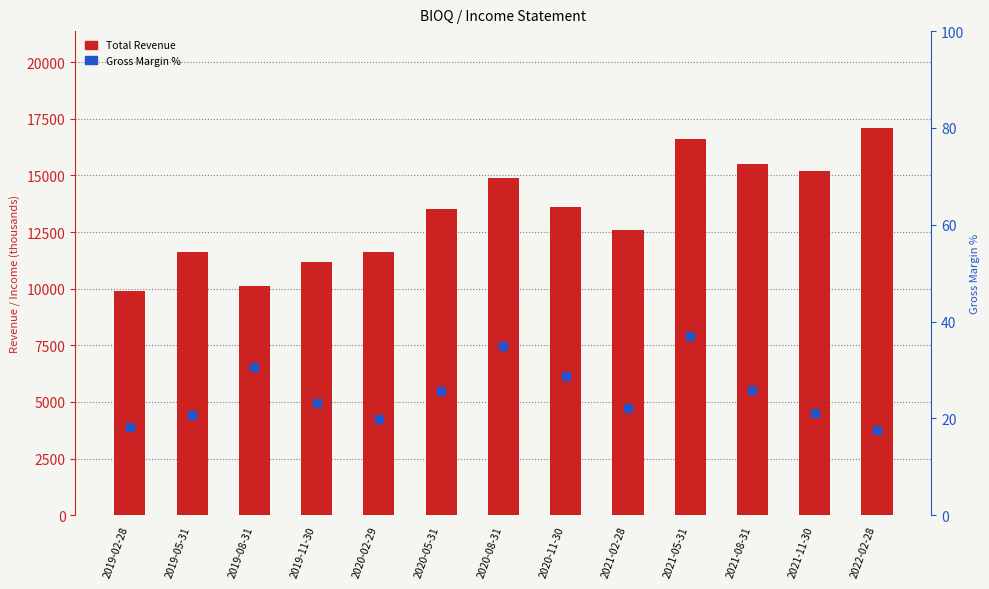

Which series reaches the minimum Y coordinate?

Gross Margin %